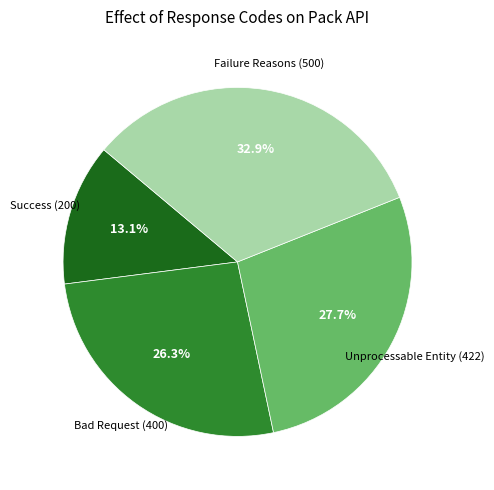

Is there any slice that represents more than half of the pie?

No